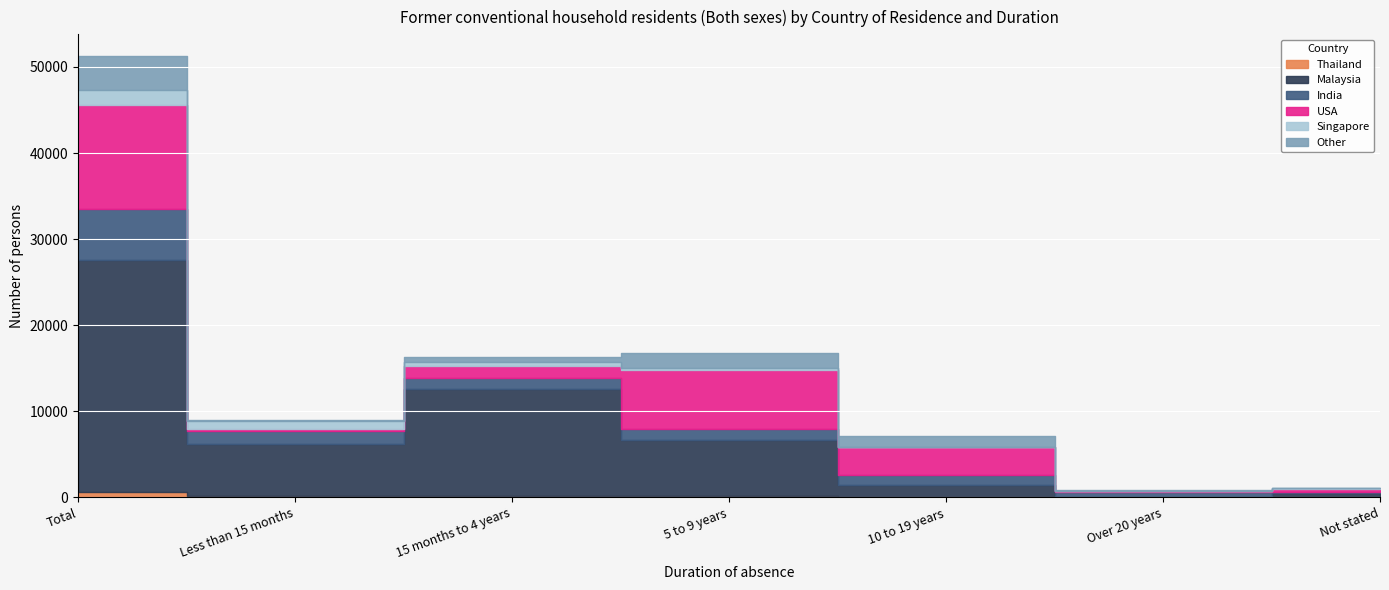

Reading left to right, transcribe all the data shown in this chart.

Thailand: Total=588	Less than 15 months=197	15 months to 4 years=151	5 to 9 years=142	10 to 19 years=70	Over 20 years=17	Not stated=11
Malaysia: Total=27016	Less than 15 months=6052	15 months to 4 years=12418	5 to 9 years=6584	10 to 19 years=1375	Over 20 years=58	Not stated=529
India: Total=5880	Less than 15 months=1505	15 months to 4 years=1255	5 to 9 years=1273	10 to 19 years=1208	Over 20 years=498	Not stated=141
USA: Total=12117	Less than 15 months=236	15 months to 4 years=1398	5 to 9 years=6834	10 to 19 years=3181	Over 20 years=132	Not stated=336
Singapore: Total=1695	Less than 15 months=860	15 months to 4 years=553	5 to 9 years=208	10 to 19 years=51	Over 20 years=2	Not stated=21
Other: Total=3928	Less than 15 months=172	15 months to 4 years=562	5 to 9 years=1747	10 to 19 years=1248	Over 20 years=100	Not stated=99